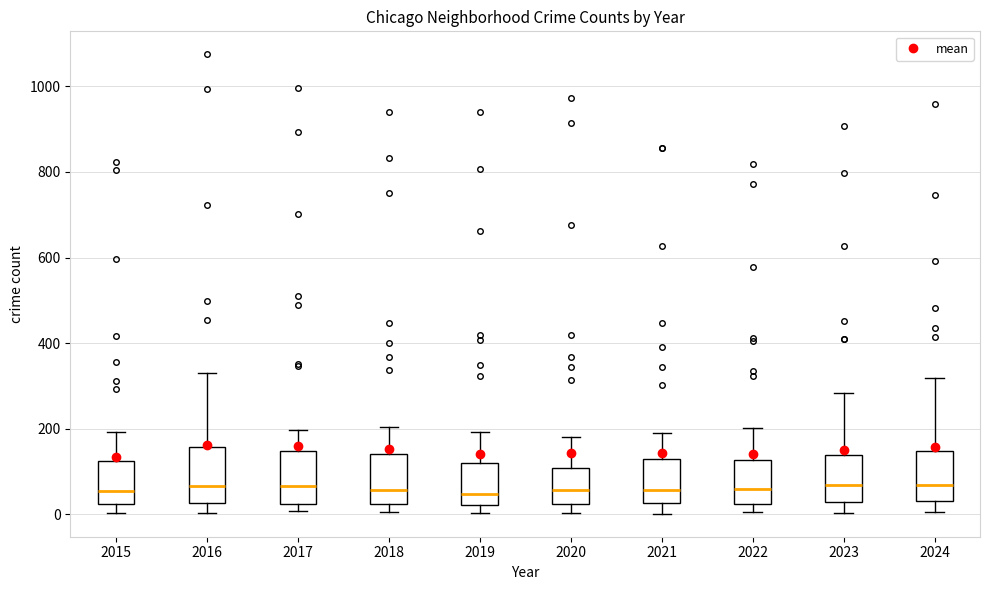

Reading left to right, transcribe this box plot: for each box, give where its median line is, the range the box spans, and where its two whiskers end, as read against the y-axis. The values are not printed on the chart, so give them approximately, as read against the axis.

2015: median 60, box 20 to 120, whiskers 0 to 200
2016: median 60, box 20 to 160, whiskers 0 to 320
2017: median 60, box 20 to 140, whiskers 0 to 200
2018: median 60, box 20 to 140, whiskers 0 to 200
2019: median 40, box 20 to 120, whiskers 0 to 200
2020: median 60, box 20 to 100, whiskers 0 to 180
2021: median 60, box 20 to 120, whiskers 0 to 180
2022: median 60, box 20 to 120, whiskers 0 to 200
2023: median 60, box 20 to 140, whiskers 0 to 280
2024: median 60, box 40 to 140, whiskers 0 to 320